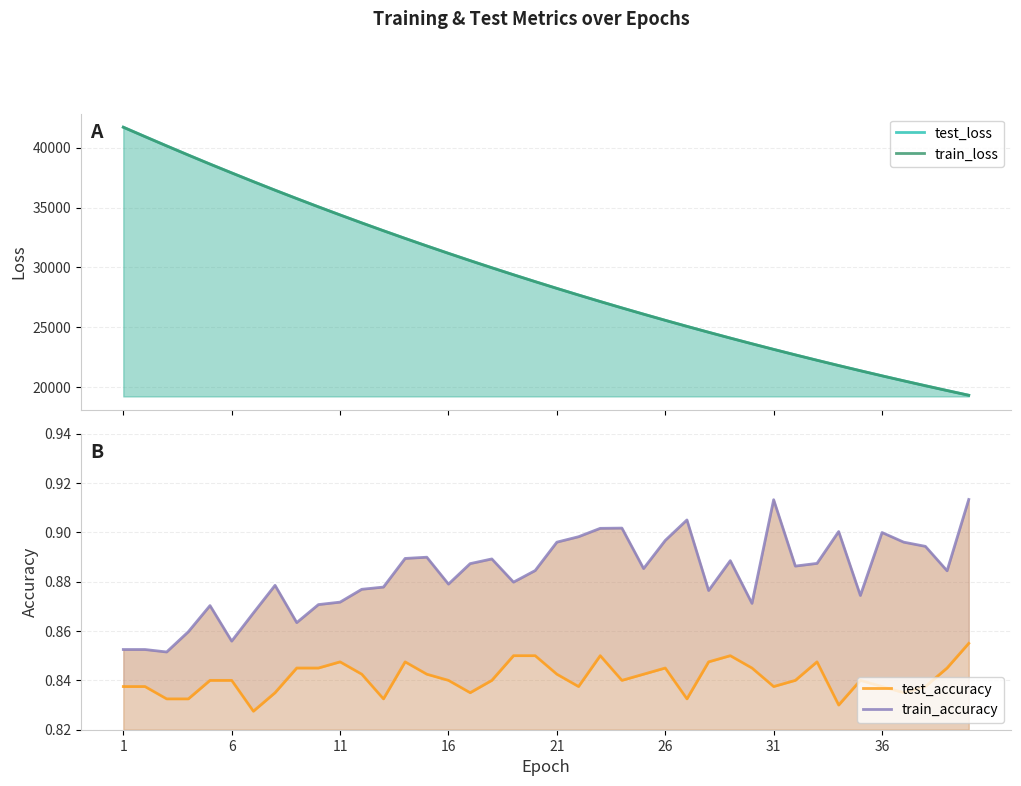

How many values in the train_loss series are below 28805?

20